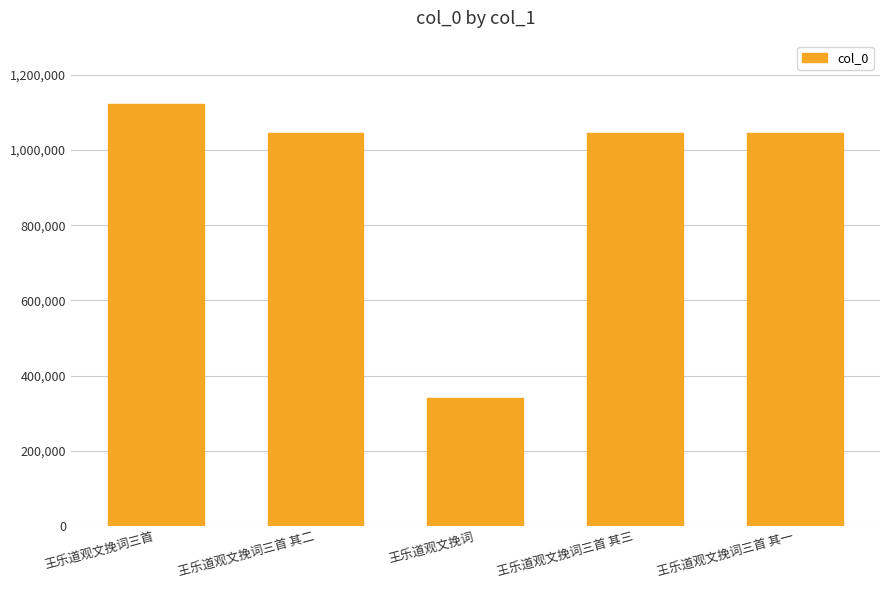

What is the sum of the values at 王乐道观文挽词三首 其二 and 王乐道观文挽词三首 其一?

2089197